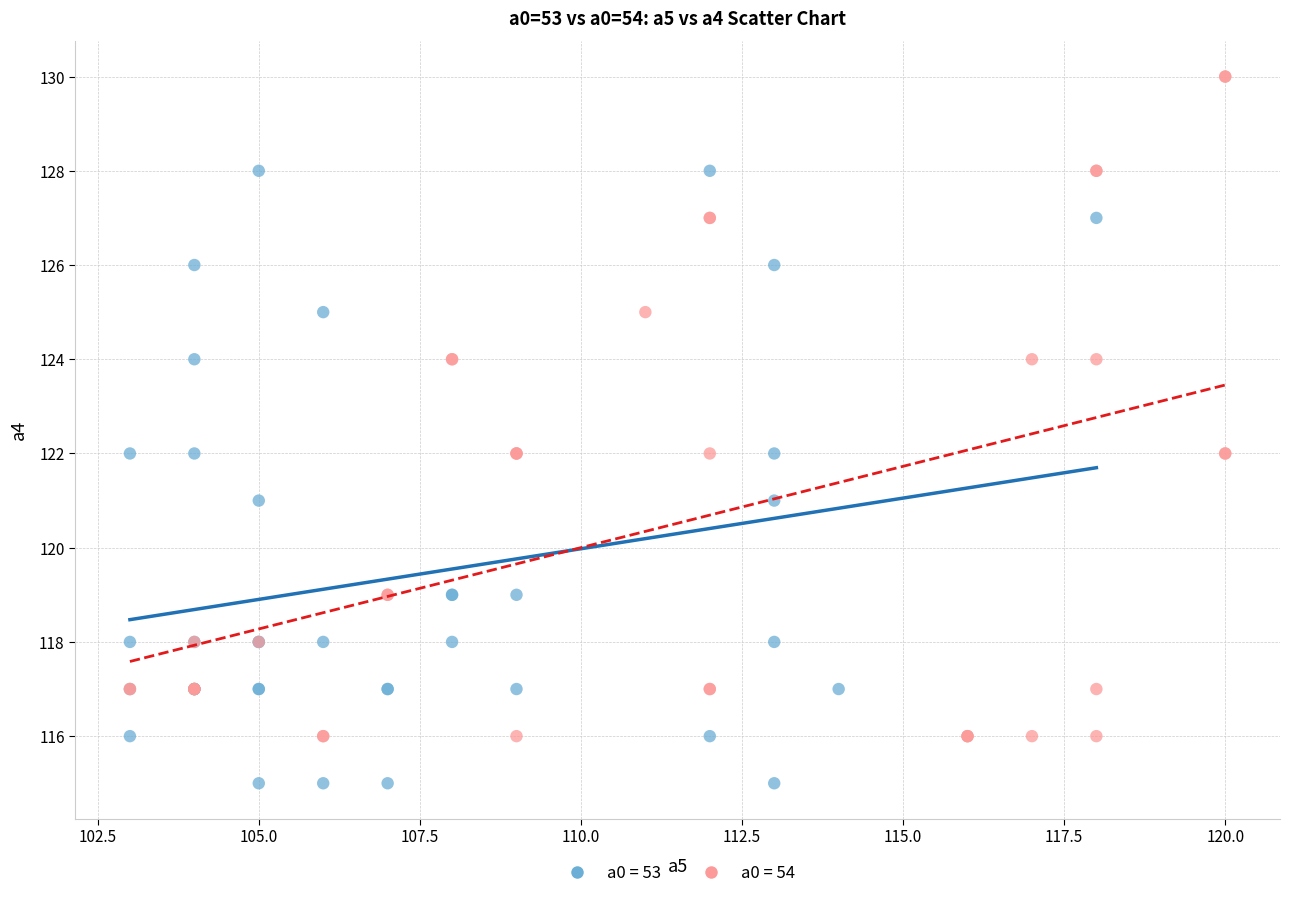

Which series contains the highest Y value?

a0 = 54